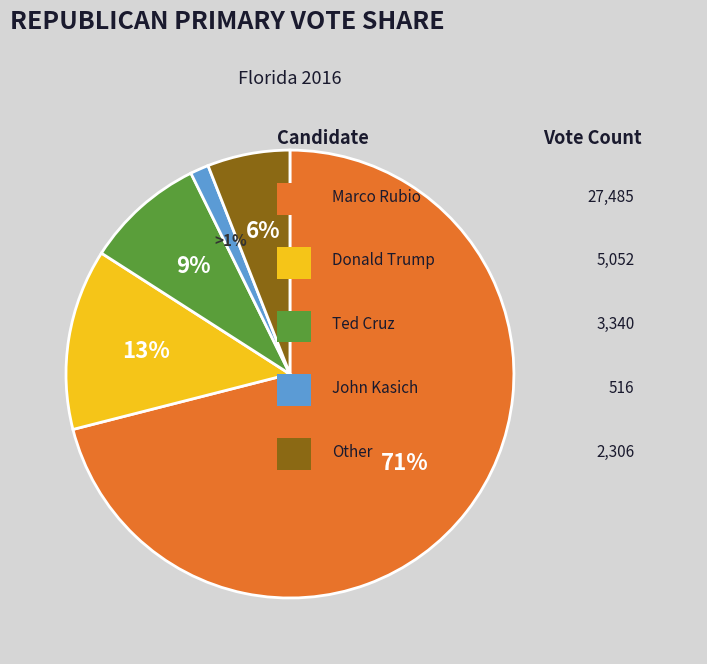

To the nearest percent, what is the difference between the largest and smallest slice percentages?

70%